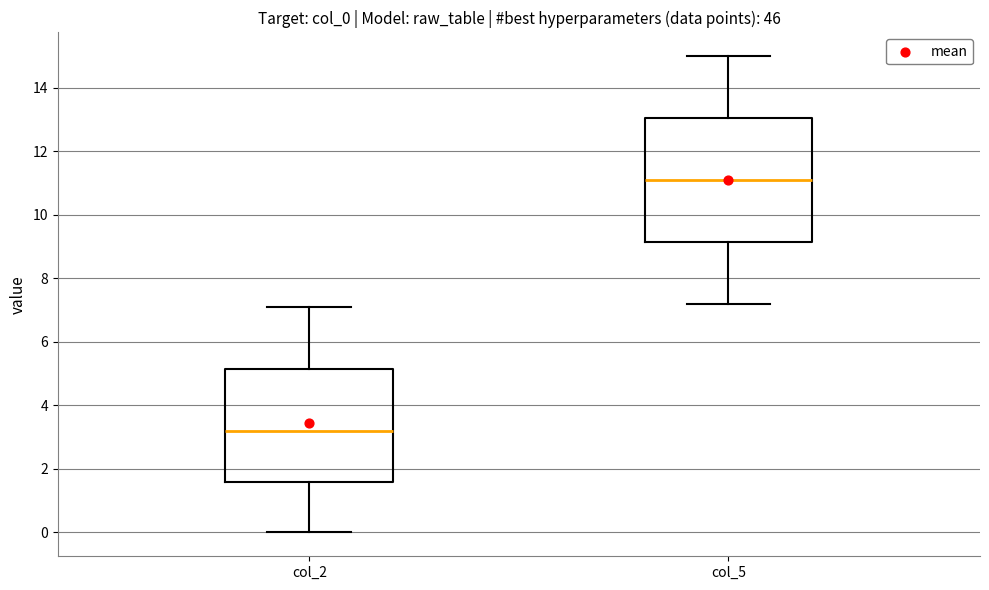

Comparing the boxes themselves (not the whiskers), which one is the tallest?

col_5